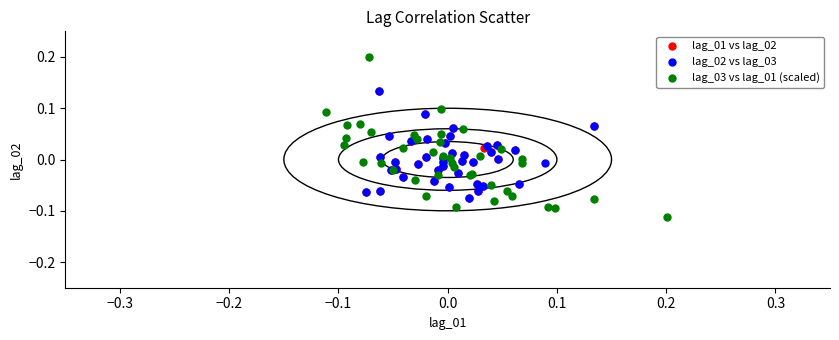

What are all the series names shown in the legend?

lag_01 vs lag_02, lag_02 vs lag_03, lag_03 vs lag_01 (scaled)